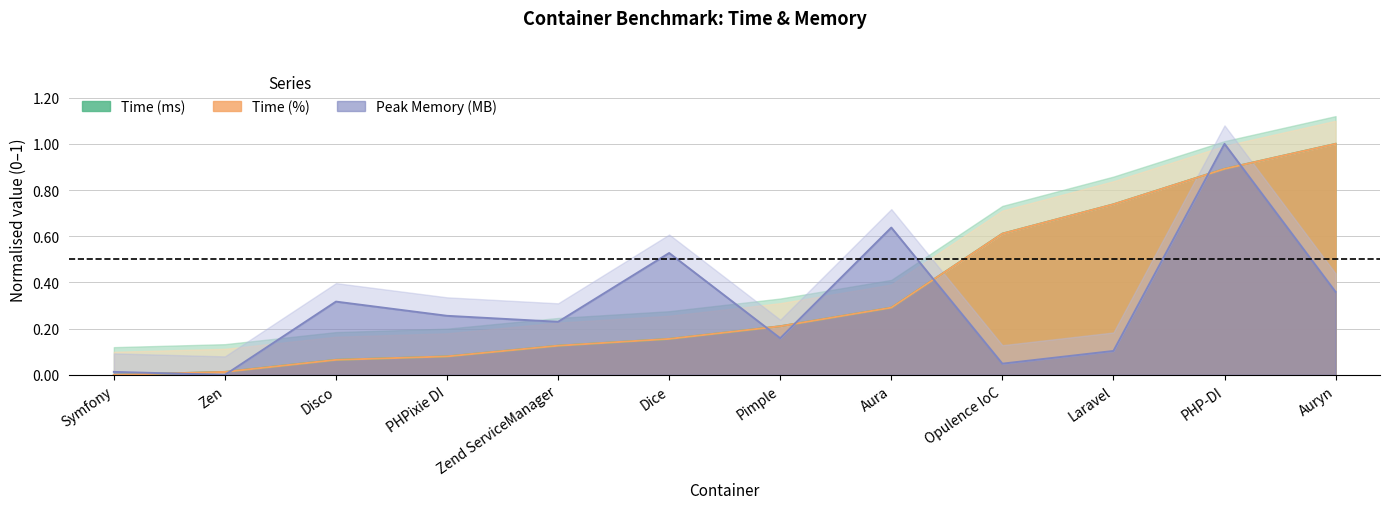

At which label is Time (ms) closest to 0?

Symfony